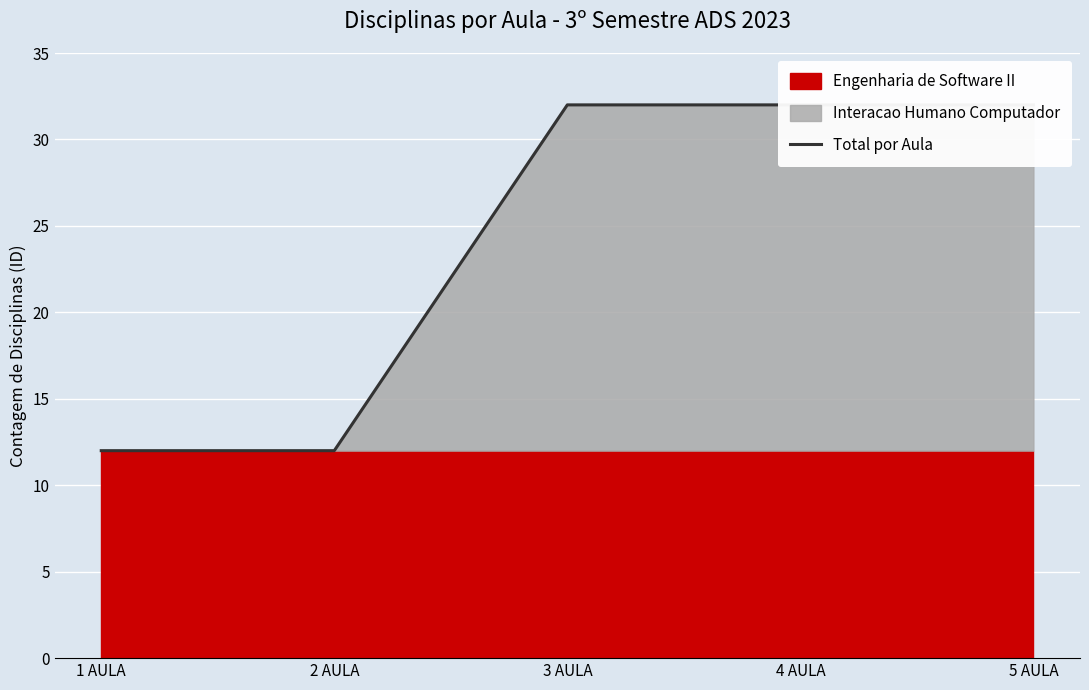

List the labels in order of value, largest first.

3 AULA, 4 AULA, 5 AULA, 1 AULA, 2 AULA